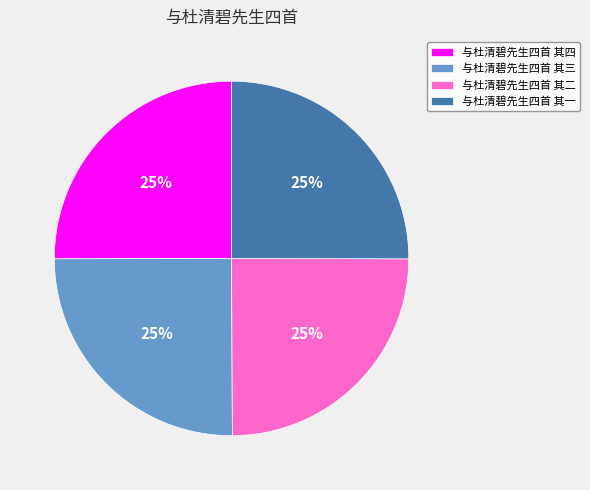

What percentage is the 与杜清碧先生四首 其二 slice, to the nearest percent?

25%